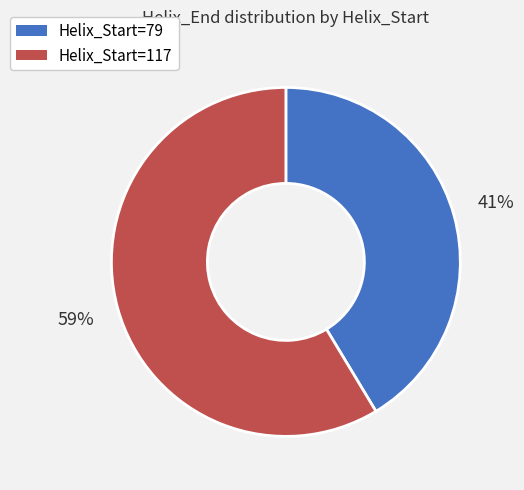

To the nearest percent, what percentage of the pie is Helix_Start=117?

59%